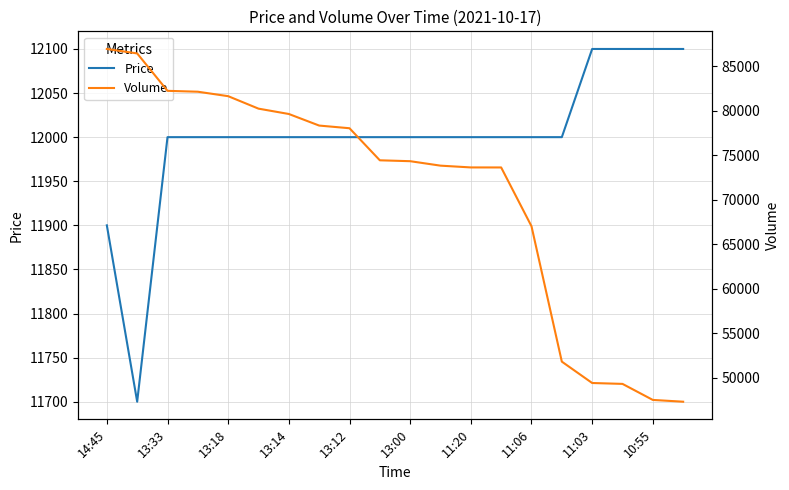

True or false: Price and Volume cross at least once.

False